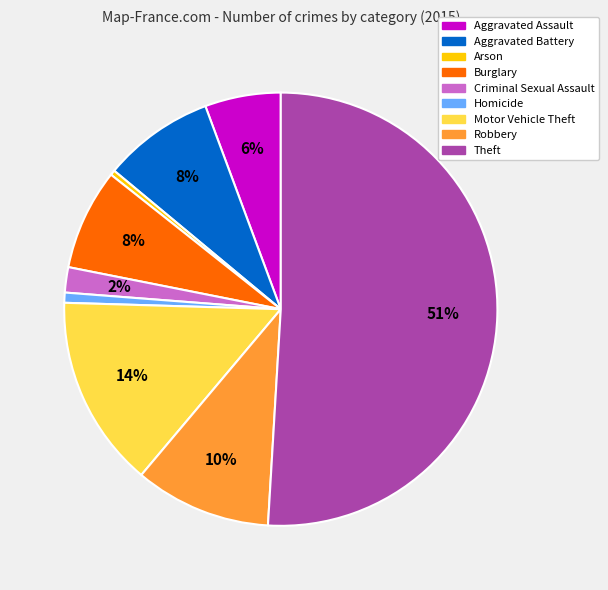

Which slice is the largest?

Theft